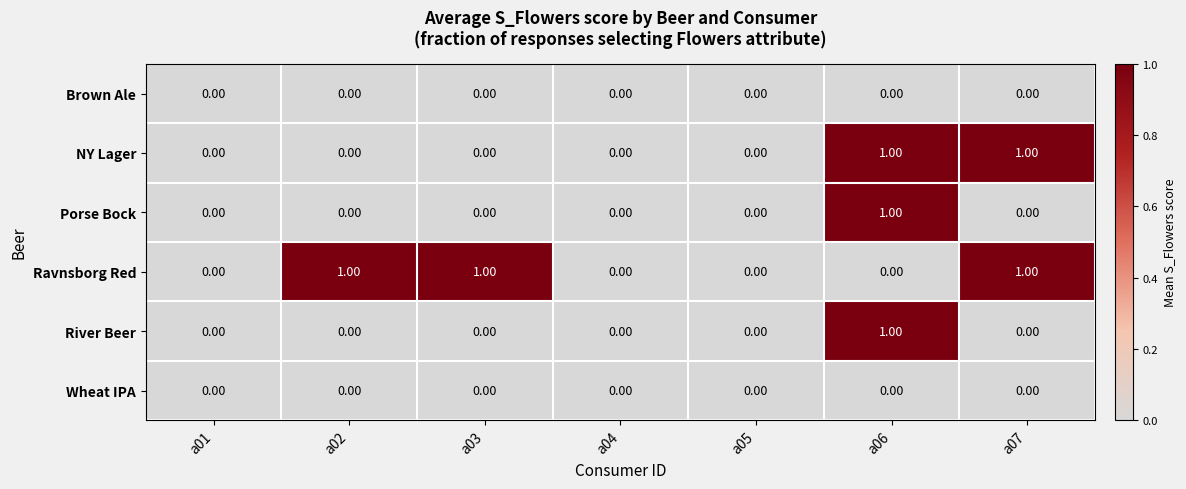

Is the value of Ravnsborg Red at a02 greater than the value of Brown Ale at a02?

Yes